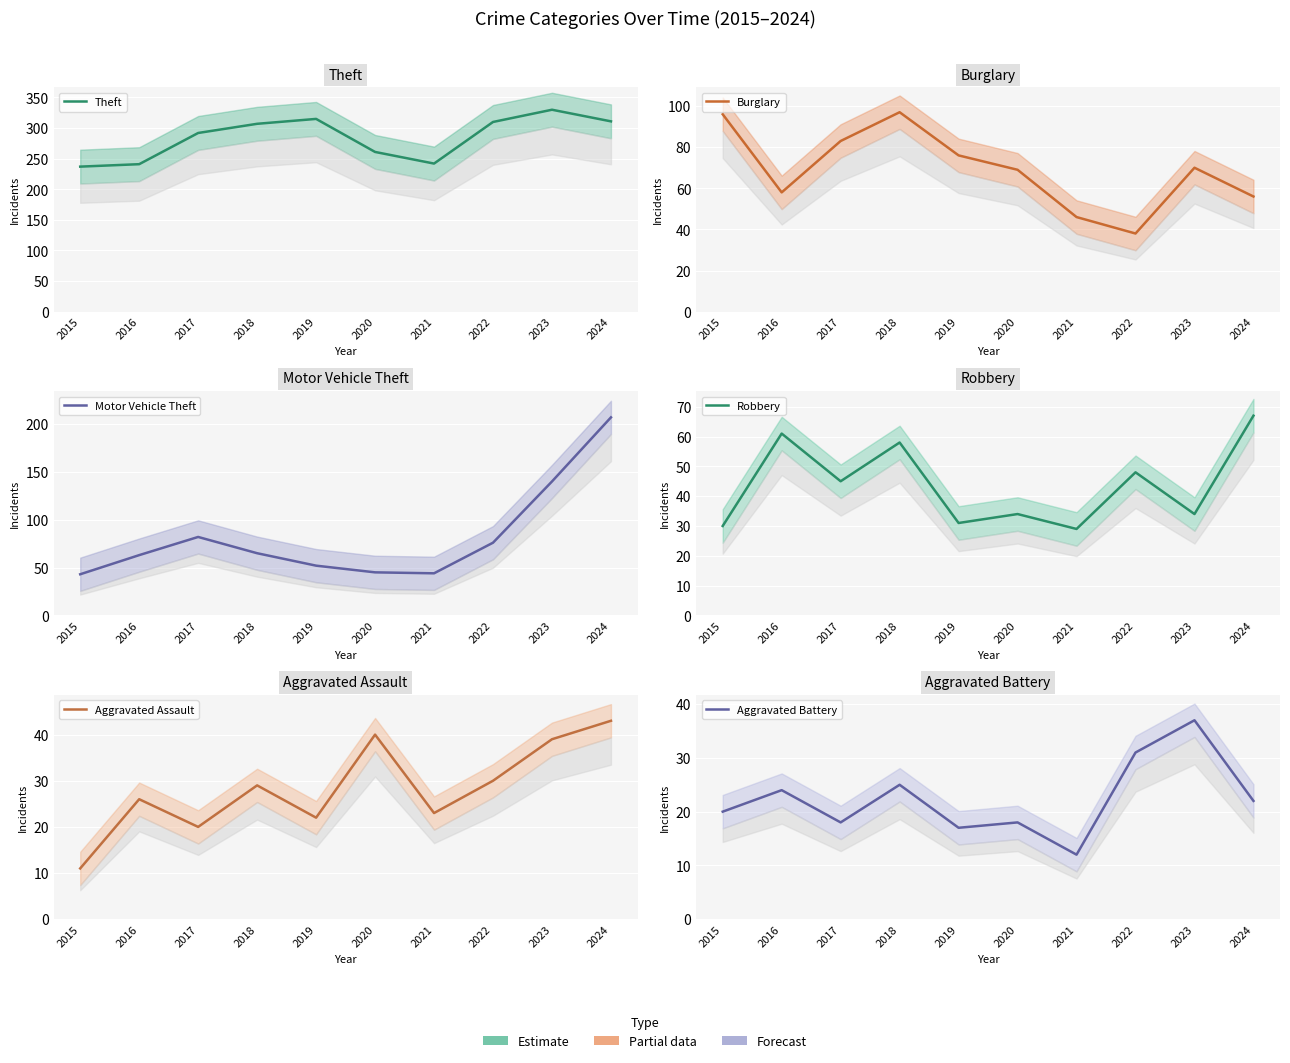

Between 2020 and 2023, which series saw the biggest shift?

Motor Vehicle Theft